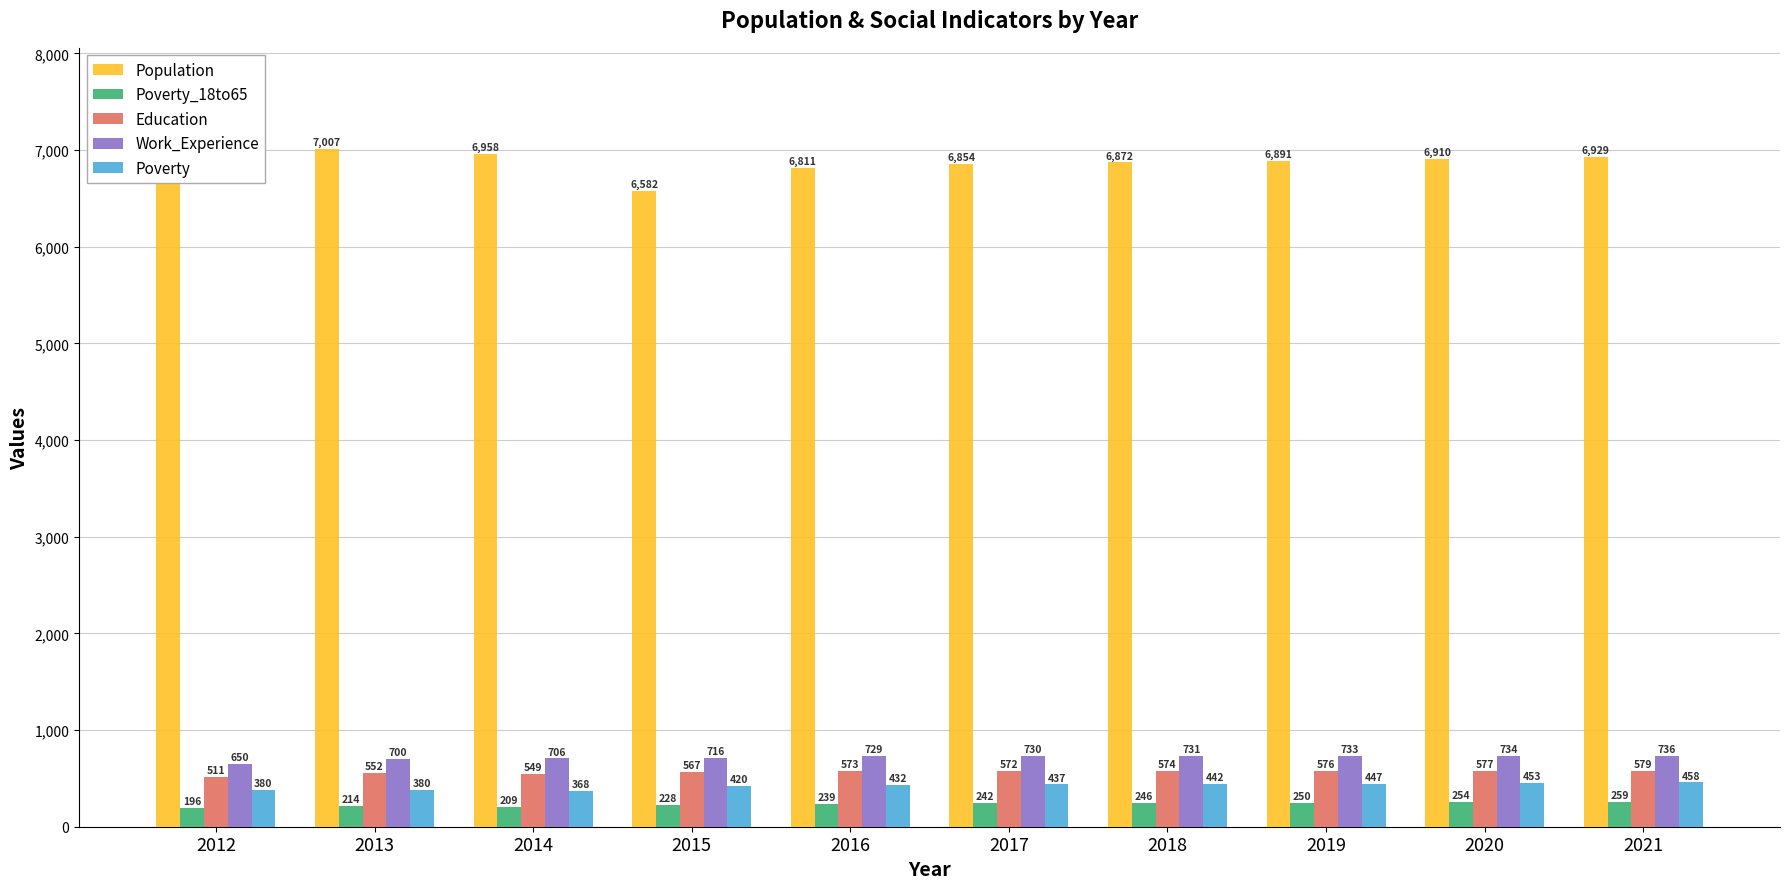

Which category has the lowest value in the Poverty_18to65 series?

2012